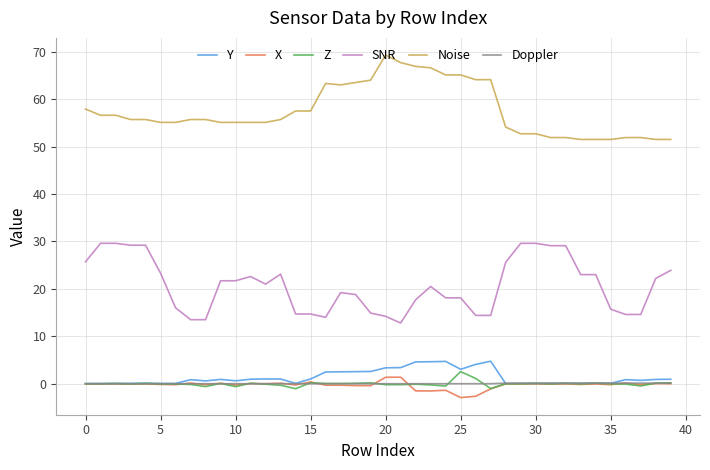

What are all the series names shown in the legend?

Y, X, Z, SNR, Noise, Doppler